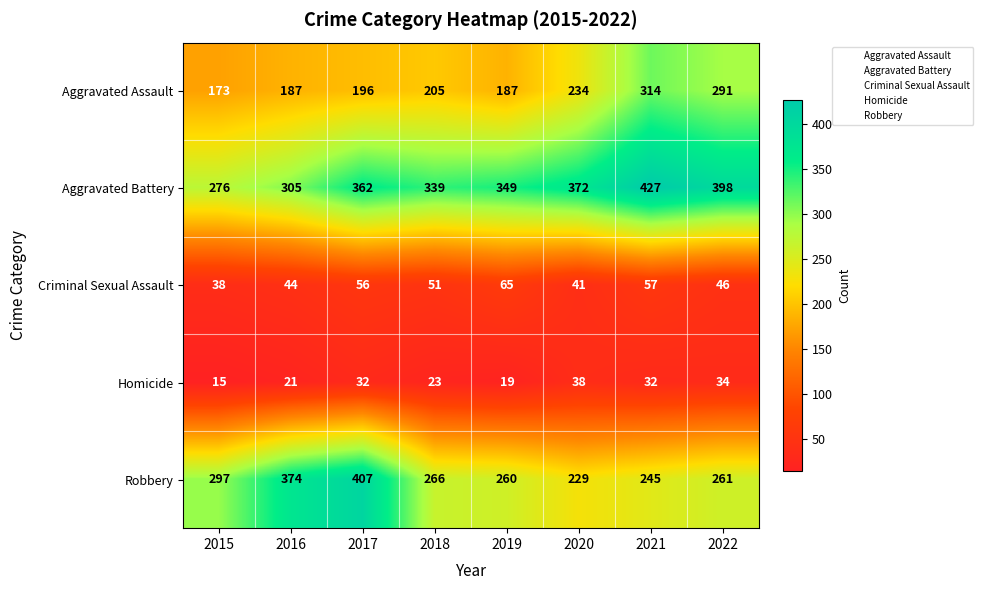

Between 2018 and 2022, which series saw the biggest shift?

Aggravated Assault